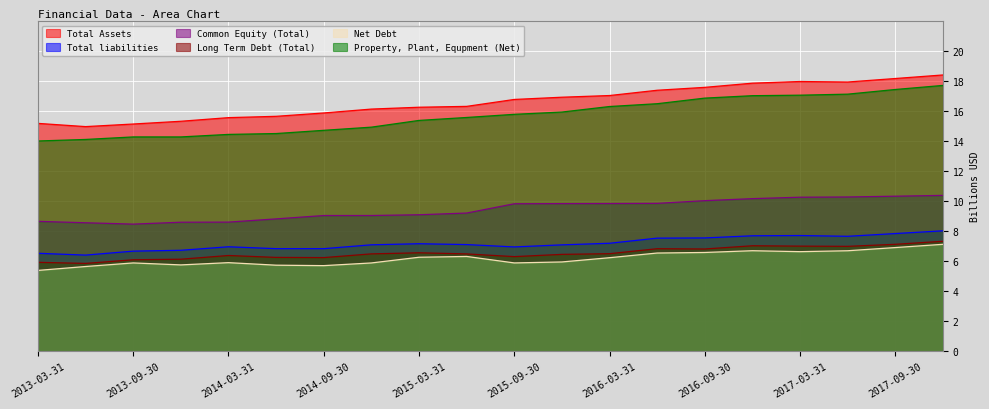

How many interior local valleys does the Total Assets series have?

2